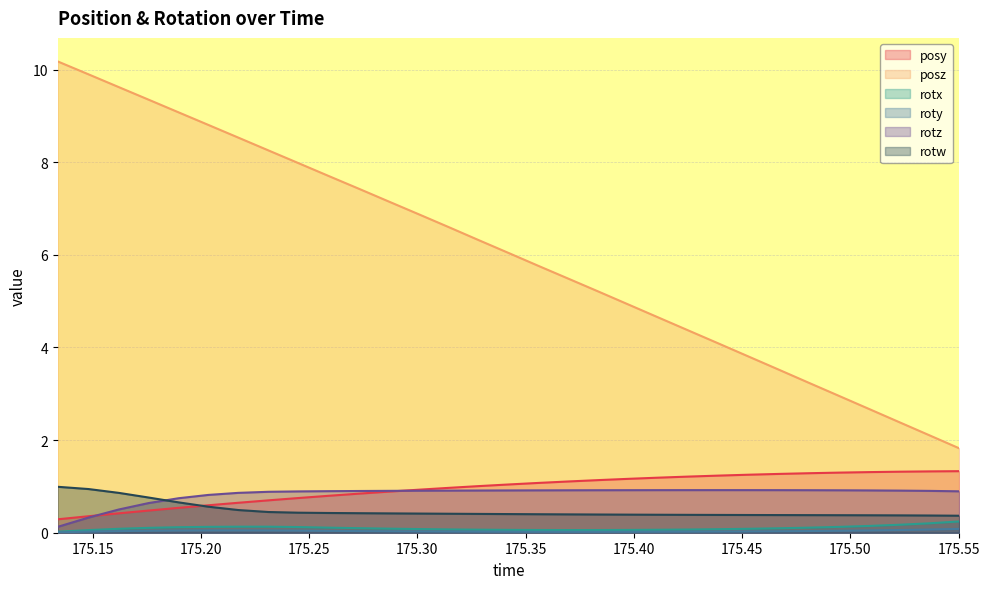

True or false: posy and roty cross at least once.

False